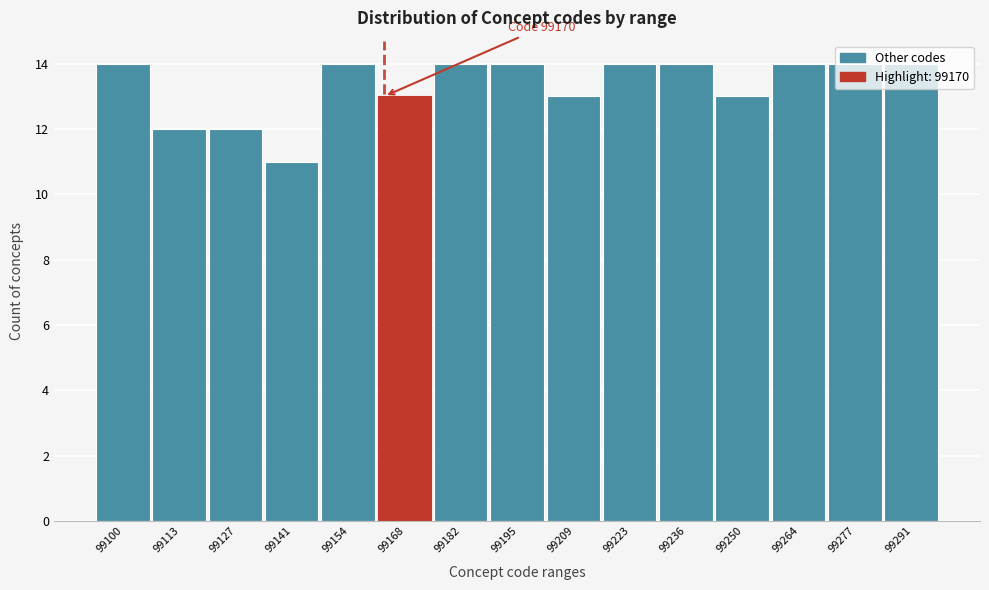

True or false: the data shows 12 at 99127.

True